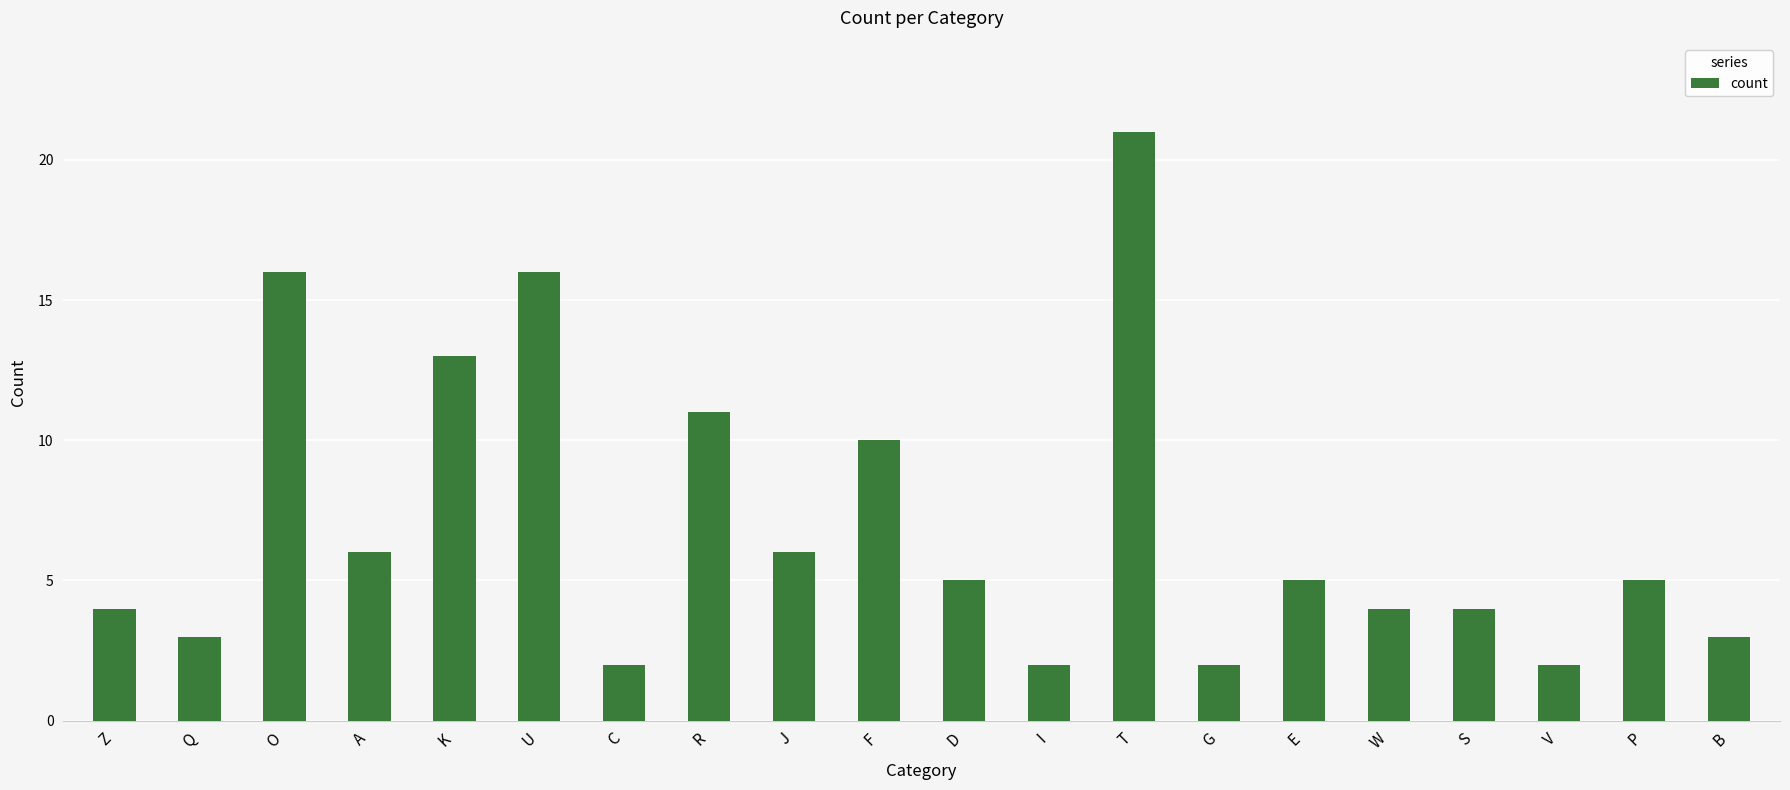

How many bars are there in total?

20